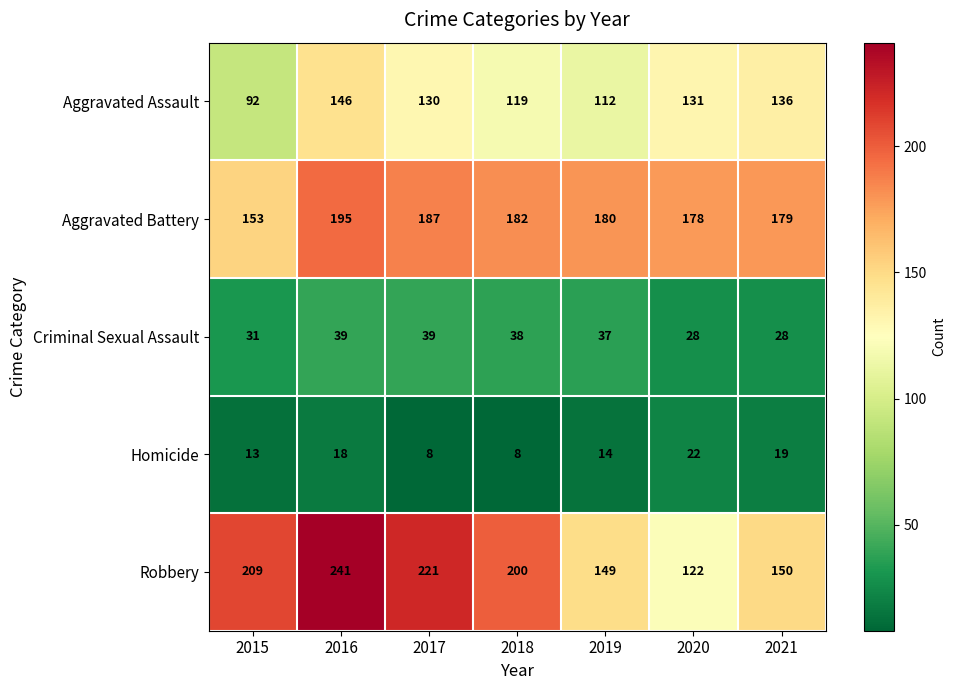

How many categories are shown in the chart?

7